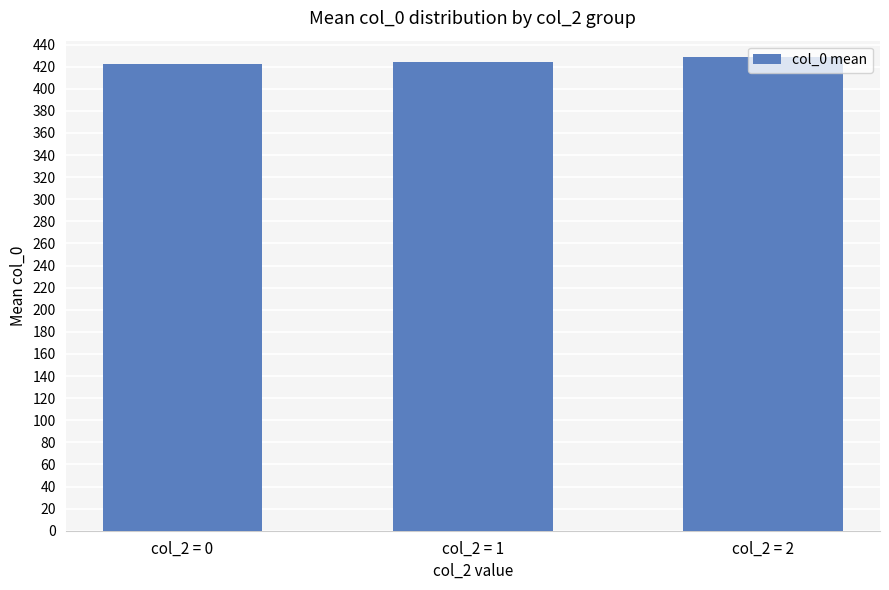

Which has a higher value, col_2 = 2 or col_2 = 0?

col_2 = 2